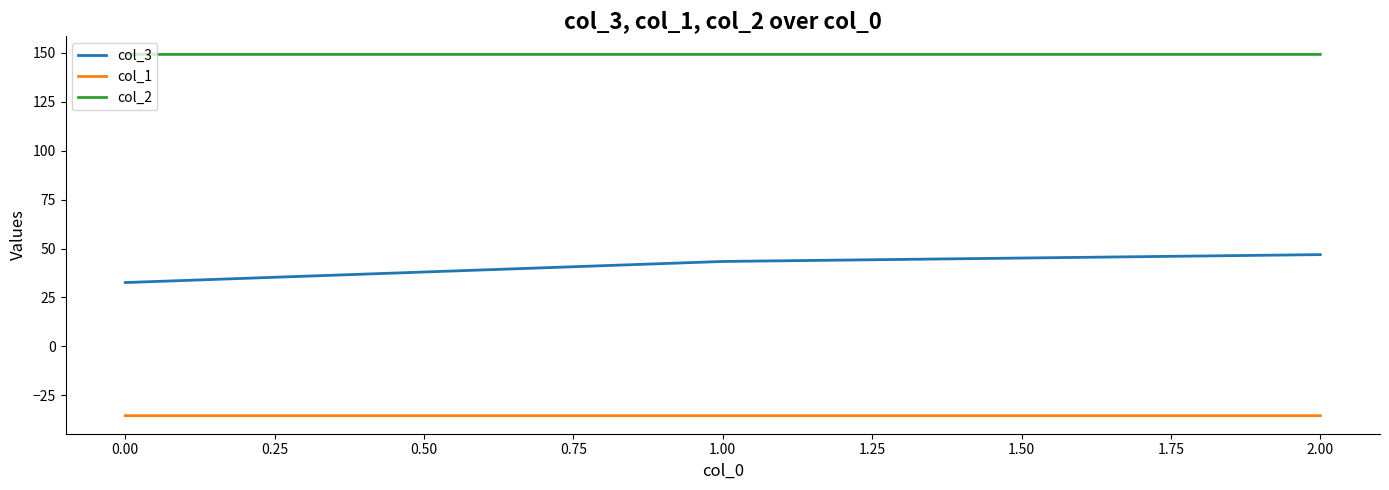

The col_1 series shows -35.4 at 0.00. True or false?

True